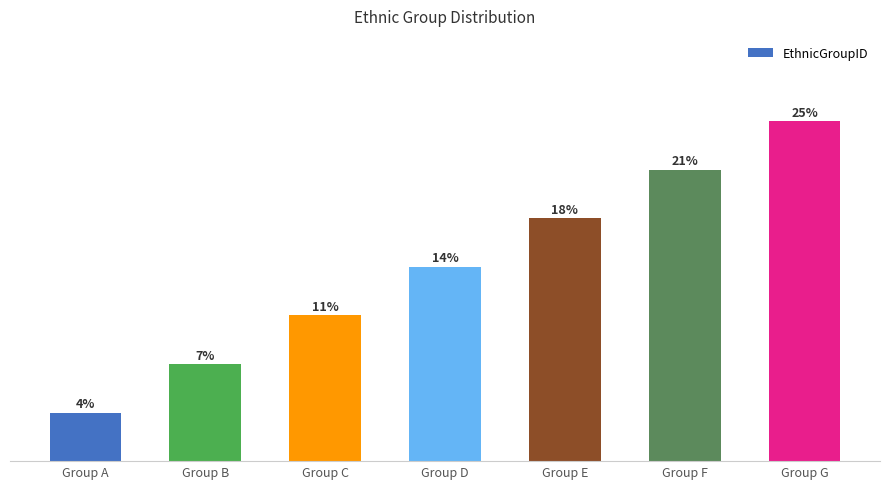

At which category does the chart reach its peak across all series?

Group G